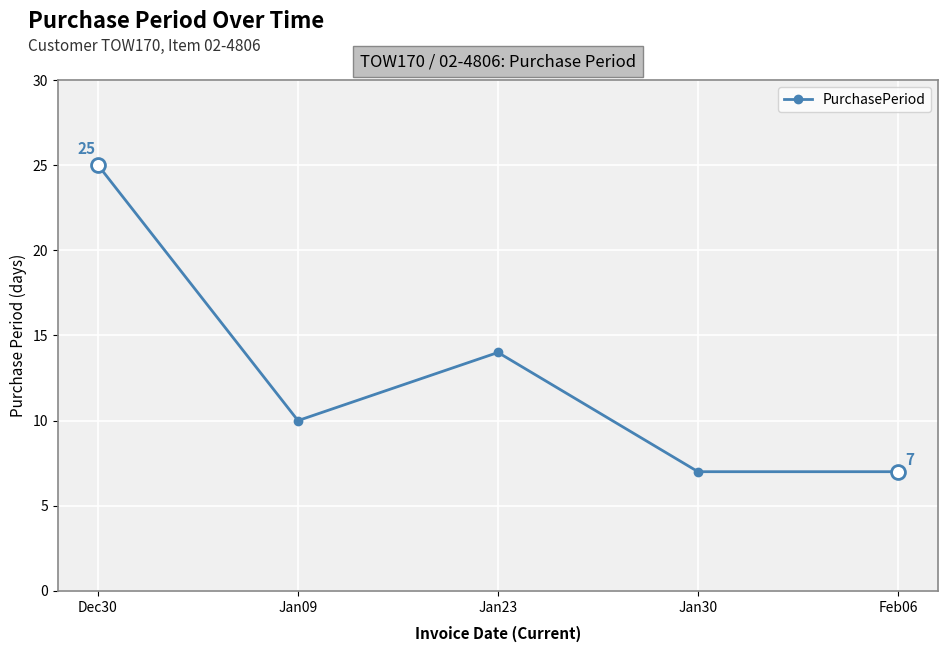

At which label is the value closest to 16?

Jan23